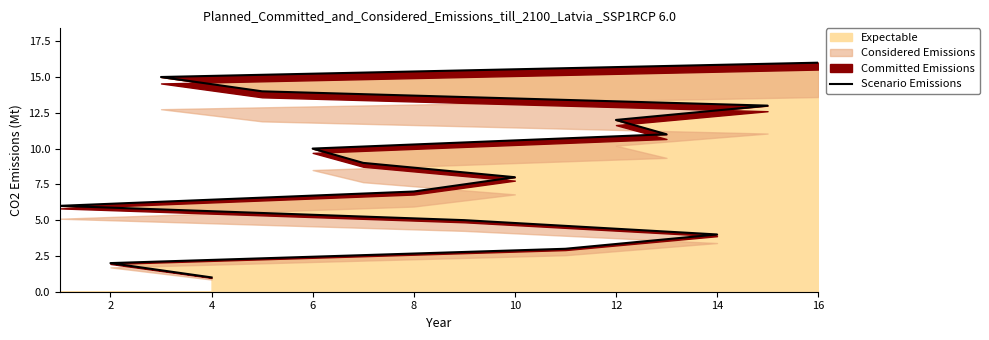

The value of Expectable at 6 is 10. True or false?

True